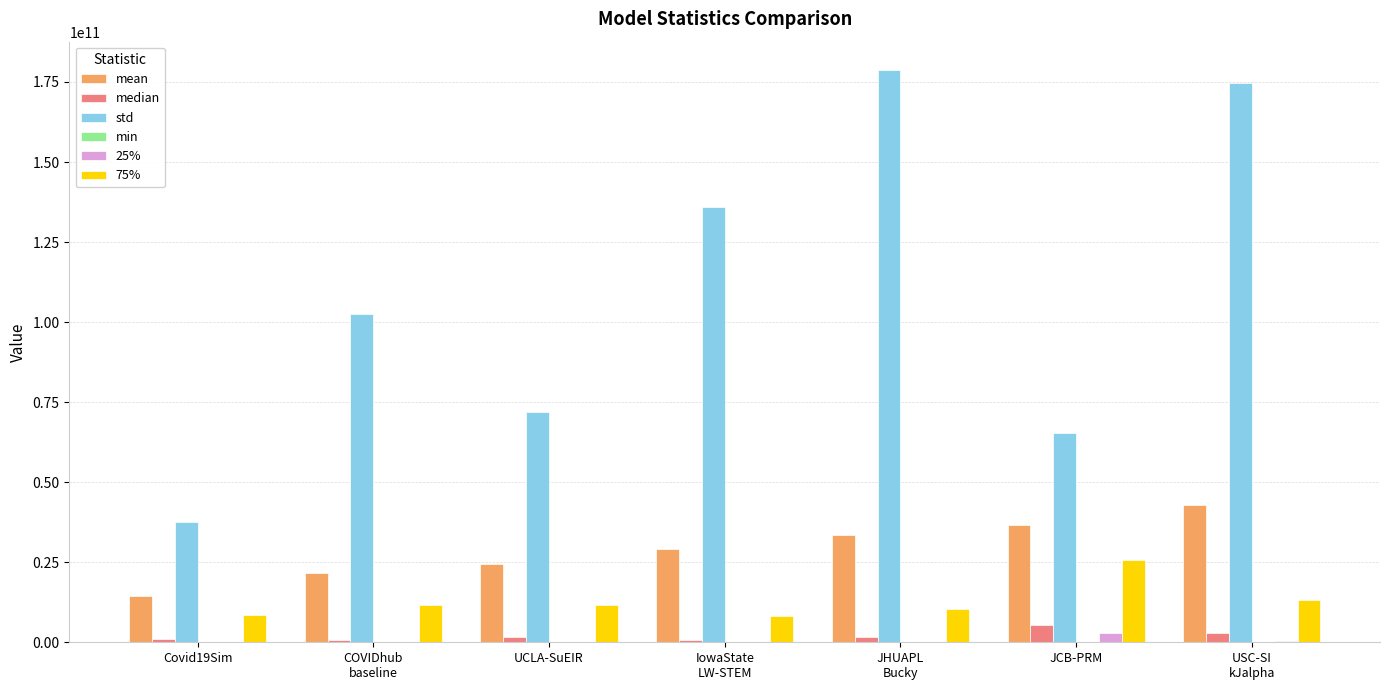

At which category does the chart reach its peak across all series?

JHUAPL
Bucky